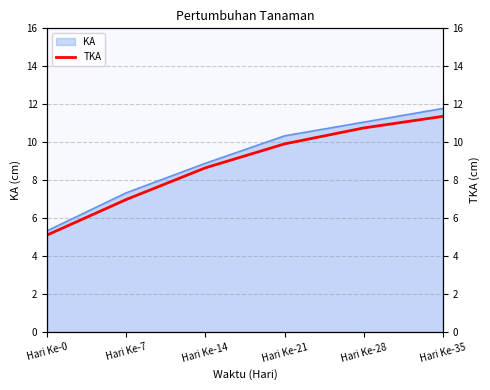

Which has a higher value, Hari Ke-28 or Hari Ke-35?

Hari Ke-35